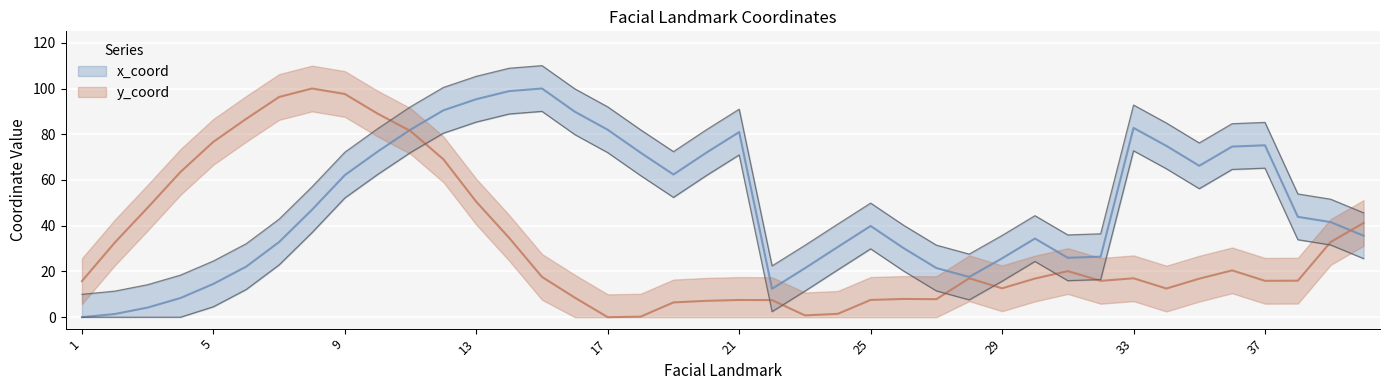

Where does the y_coord series first go above 17?

2